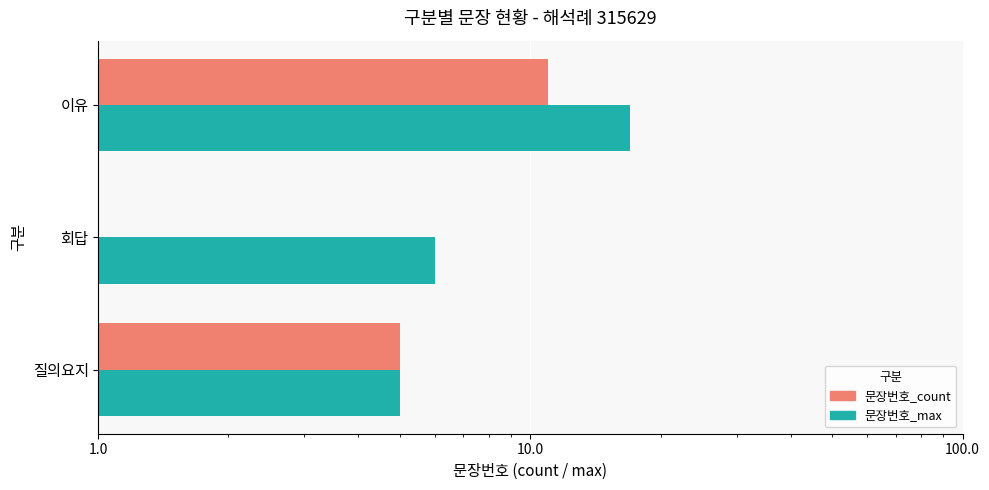

The 문장번호_max series shows 10 at 회답. True or false?

False